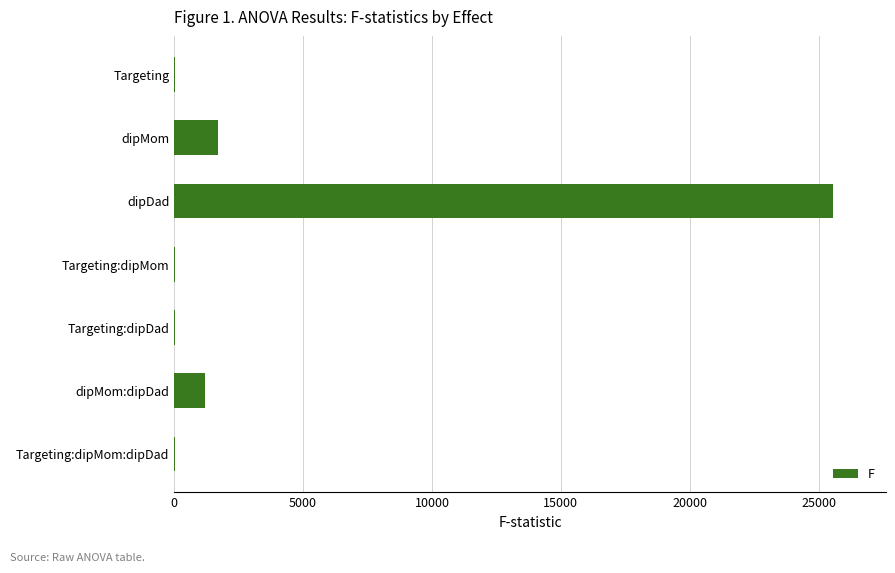

At which category does the chart reach its peak across all series?

dipDad